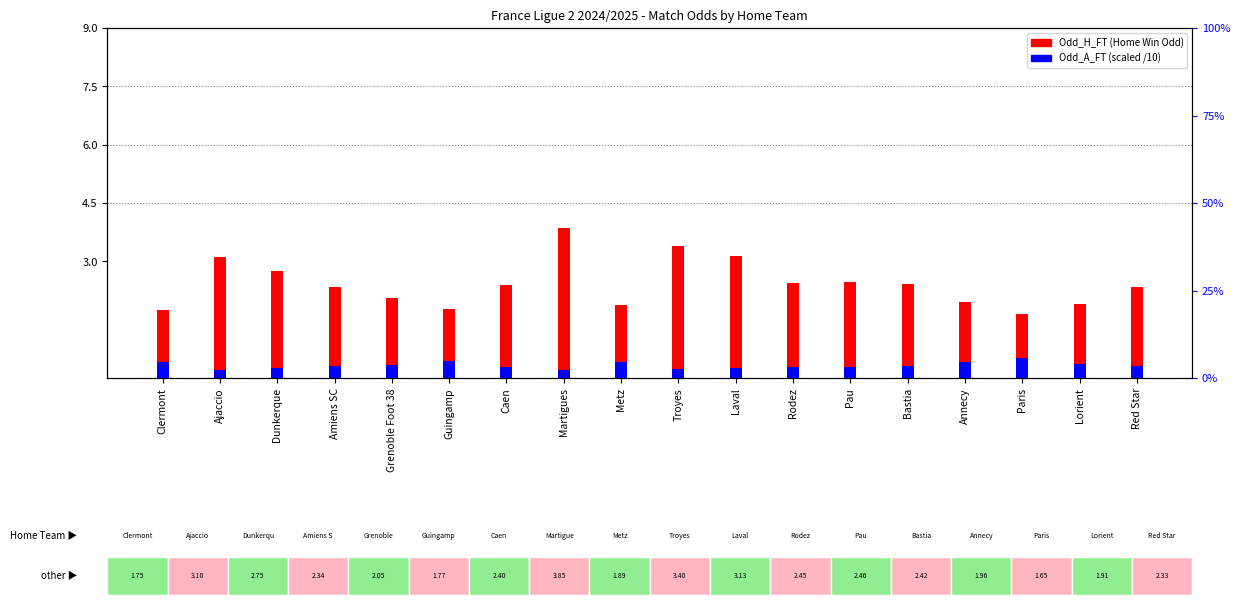

Which series has the widest spread of values?

Odd_H_FT